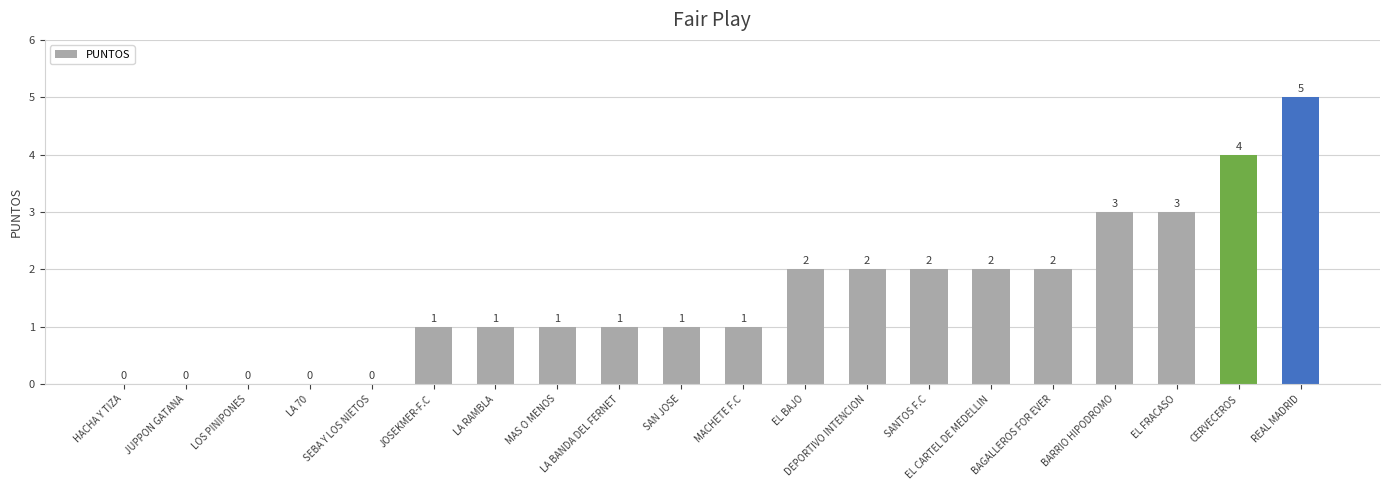

Reading left to right, extract all data points from this chart.

0	0	0	0	0	1	1	1	1	1	1	2	2	2	2	2	3	3	4	5